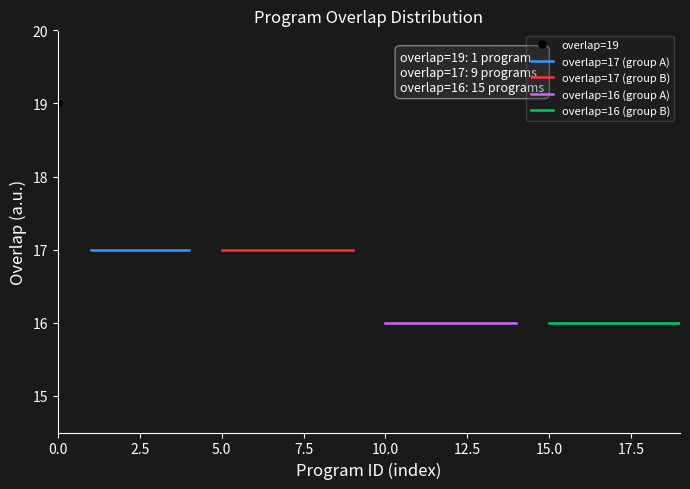

What is the difference between the maximum and minimum values?

3